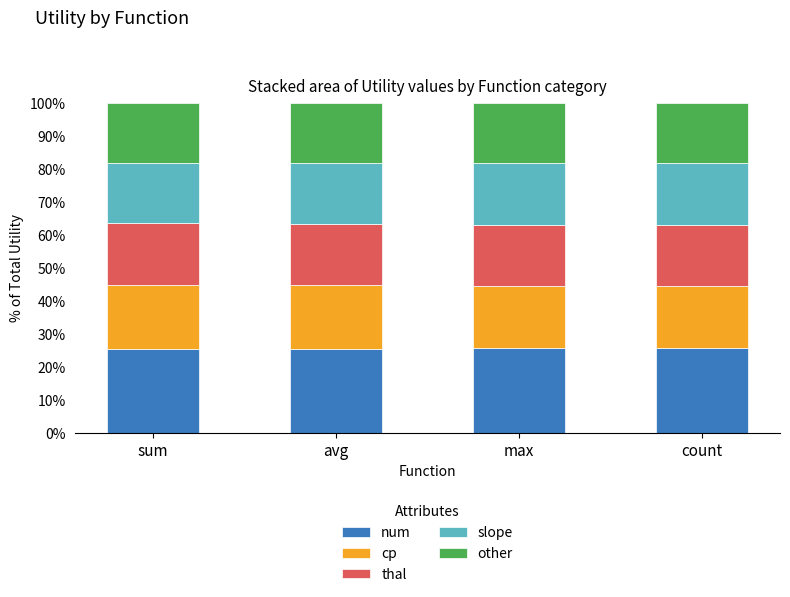

Is it true that num equals 25.4 at sum?

True